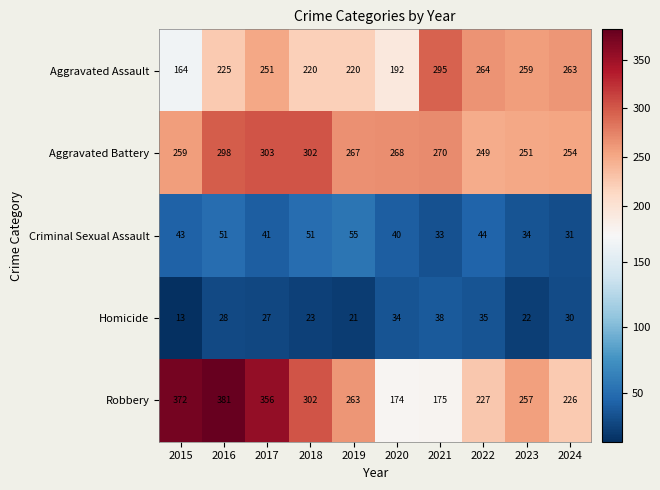

How many series are shown in this chart?

5